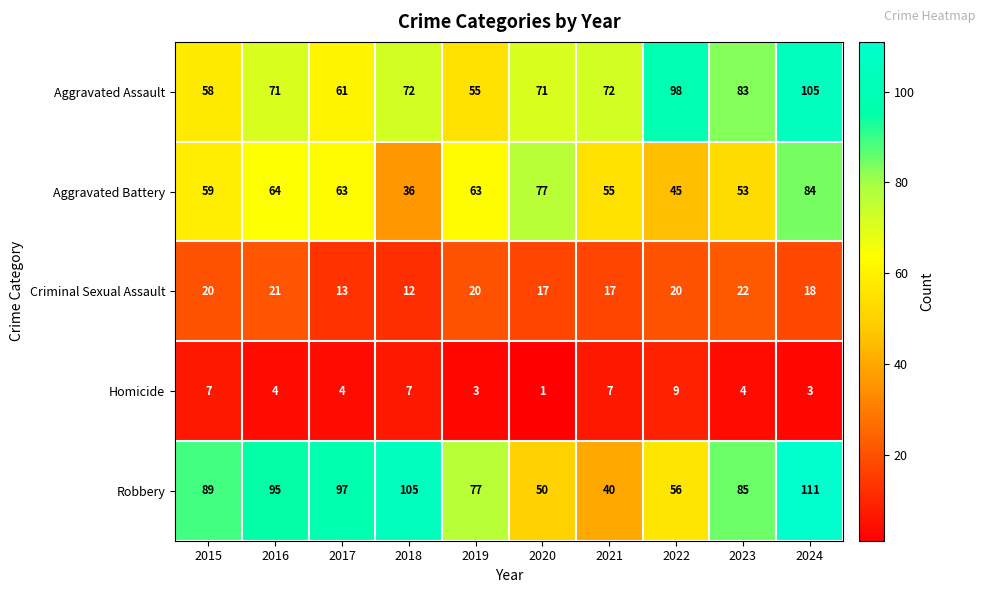

Which series changed the most between 2017 and 2019?

Robbery